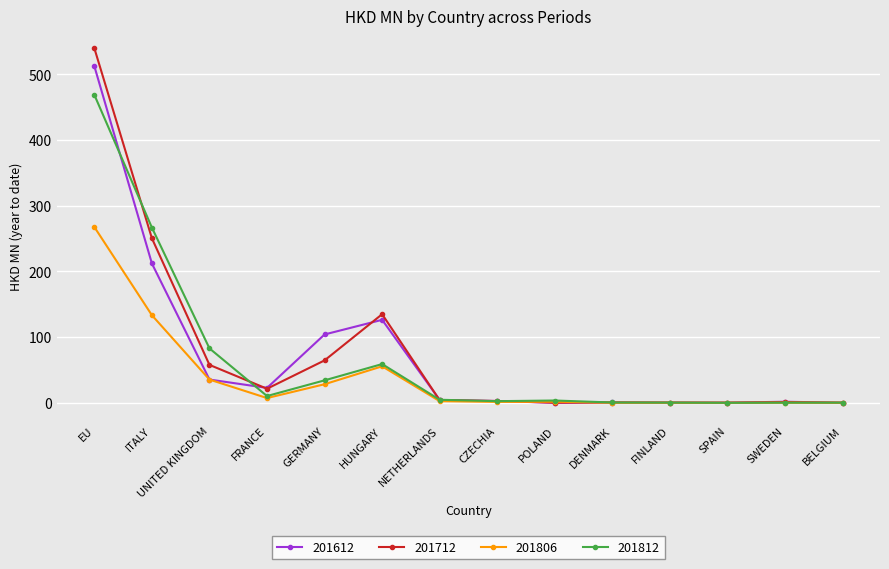

What is the spread (max minus min) of values at HUNGARY?

79.3